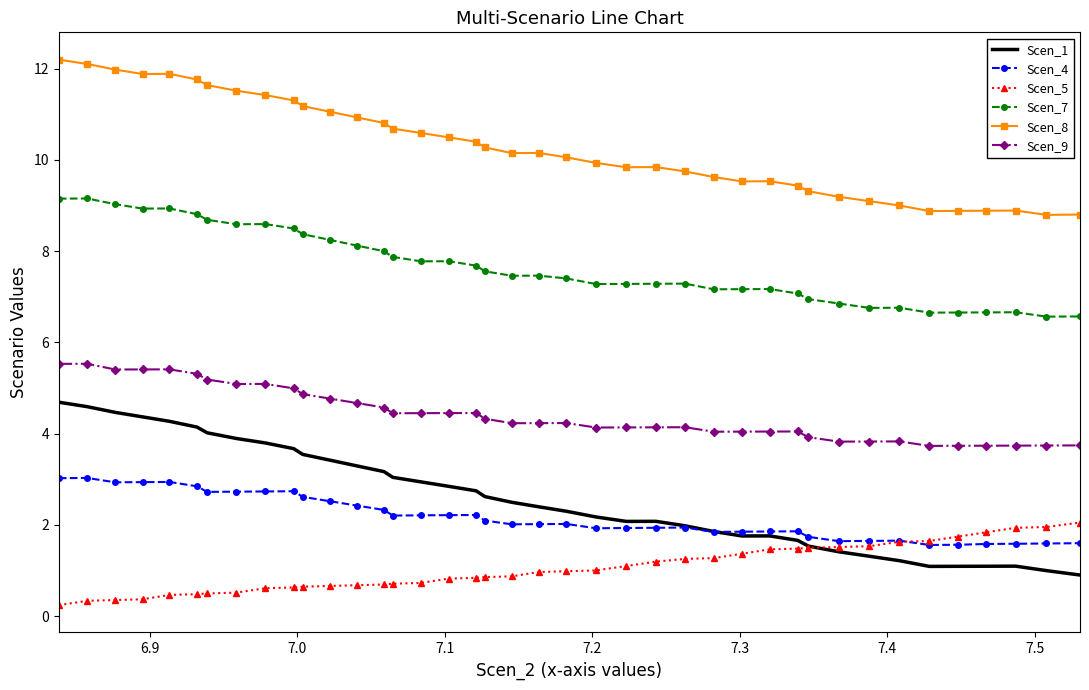

Which series has the largest total across all categories?

Scen_8